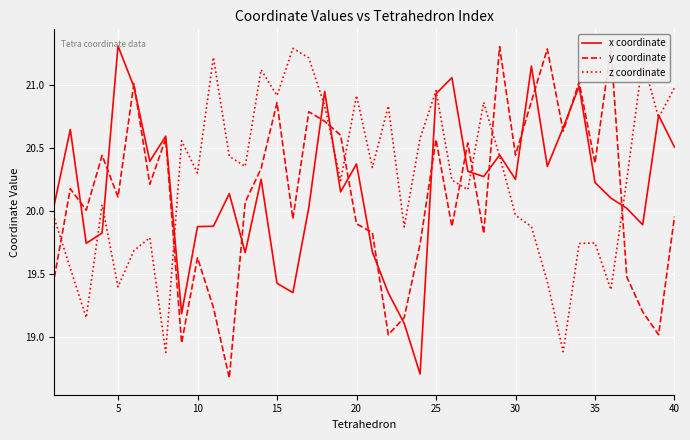

What is the highest value of the x coordinate series?

21.3